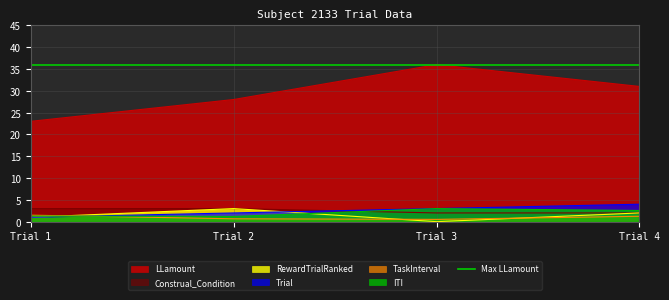

At which label does Trial reach its peak?

Trial 4